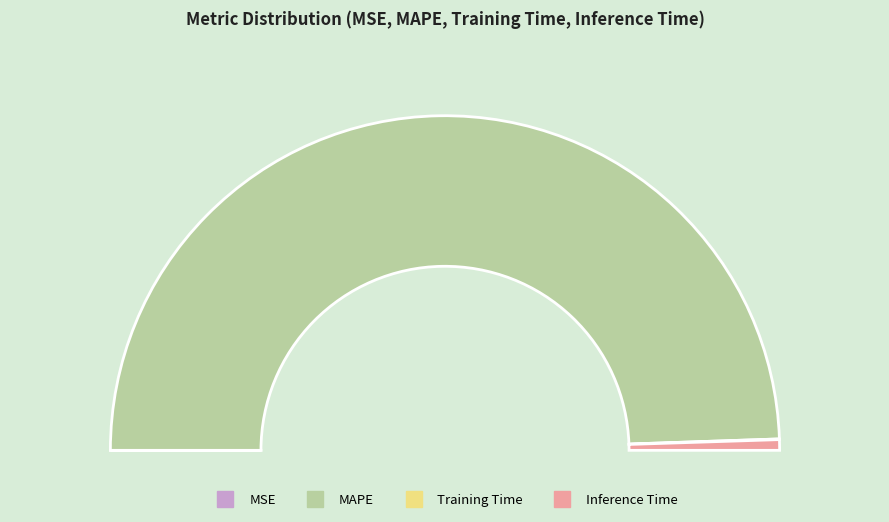

The Inference Time slice represents 1% of the pie. True or false?

True